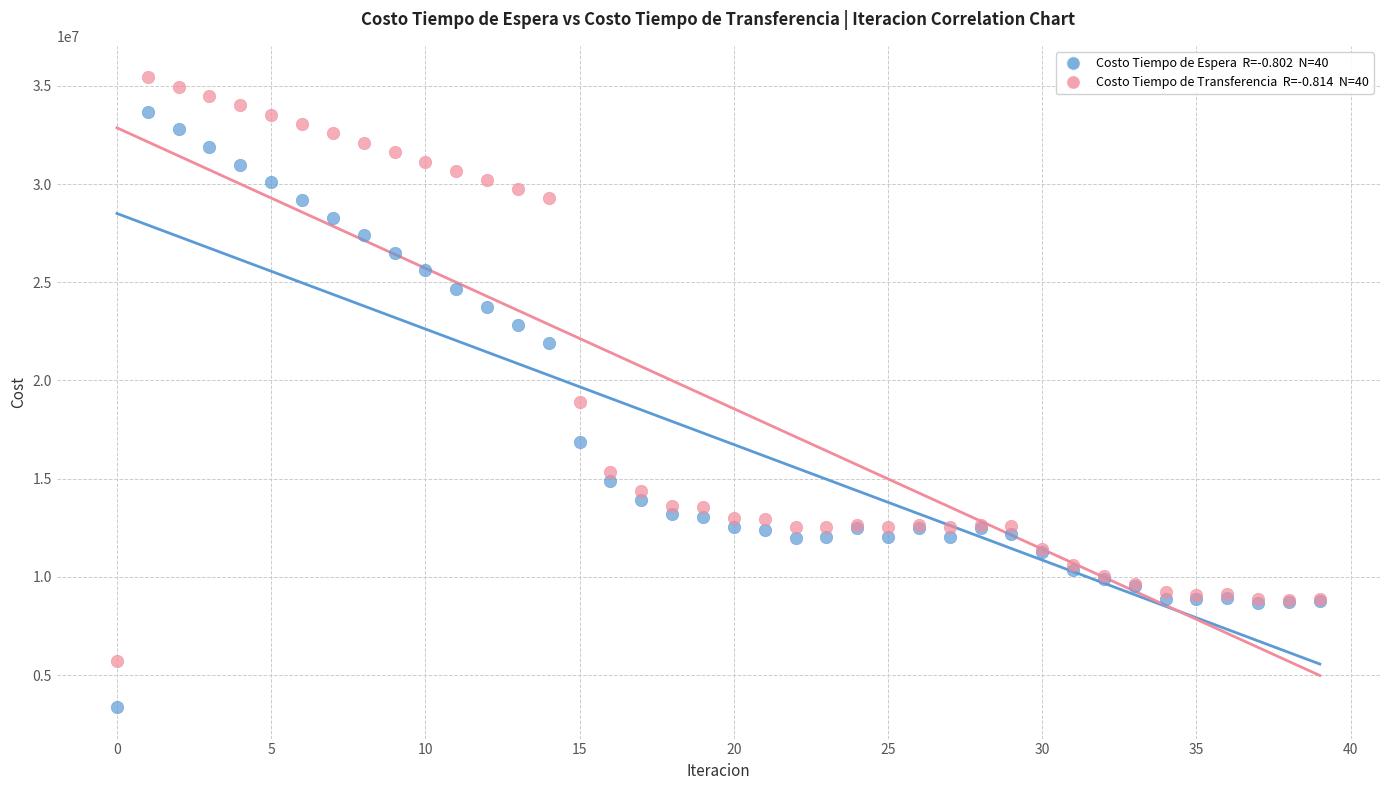

Across all series, what Y value is closest to 19401930?

18917975.9